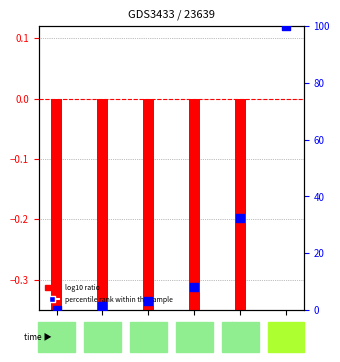

Which series has the largest Y range (max minus min)?

percentile rank within the sample